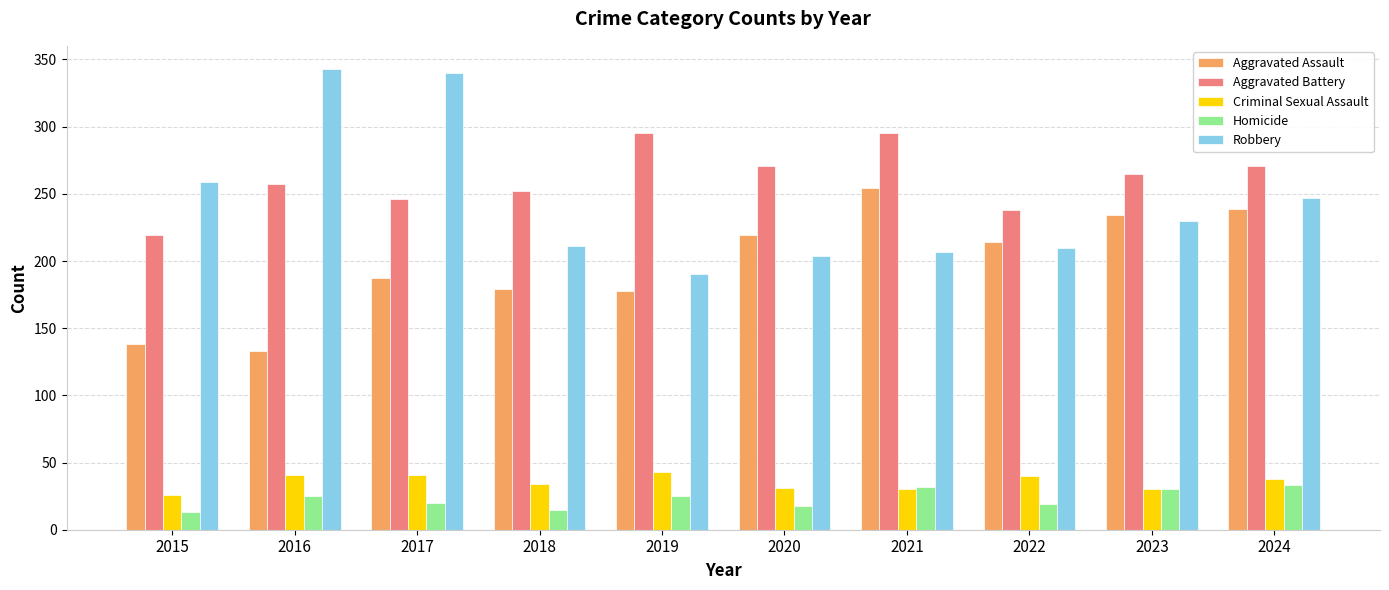

Which category has the highest value in the Aggravated Assault series?

2021